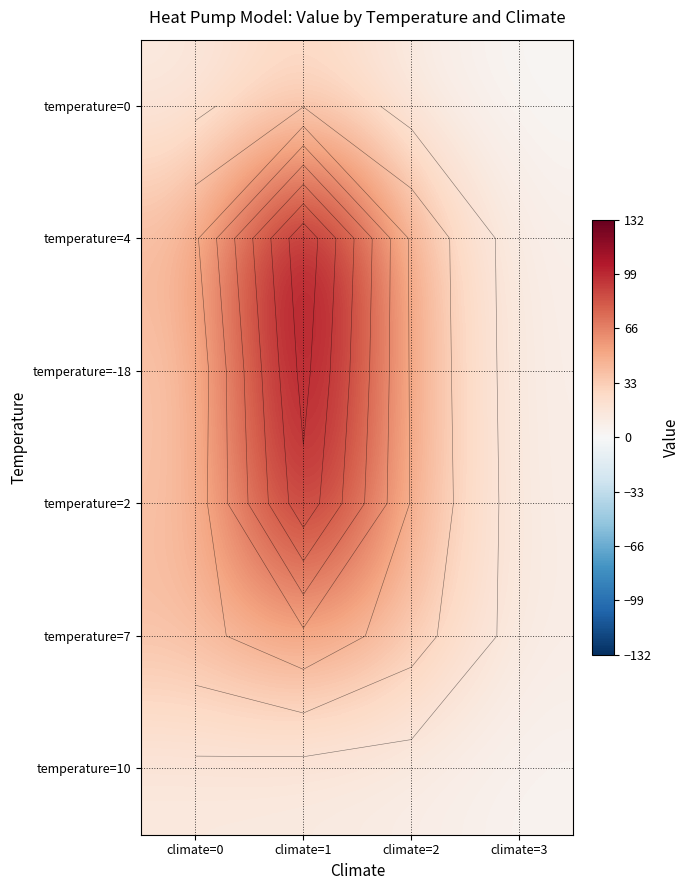

What is the greatest value displayed?

131.9